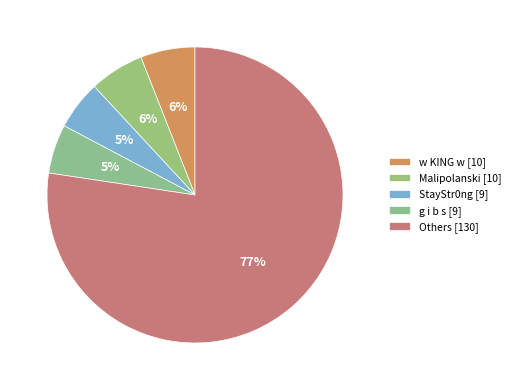

How many slices are in this pie chart?

5